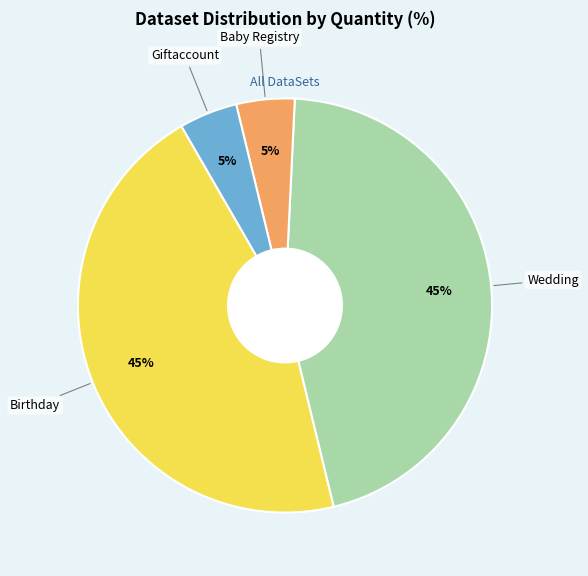

Is there any slice that represents more than half of the pie?

No